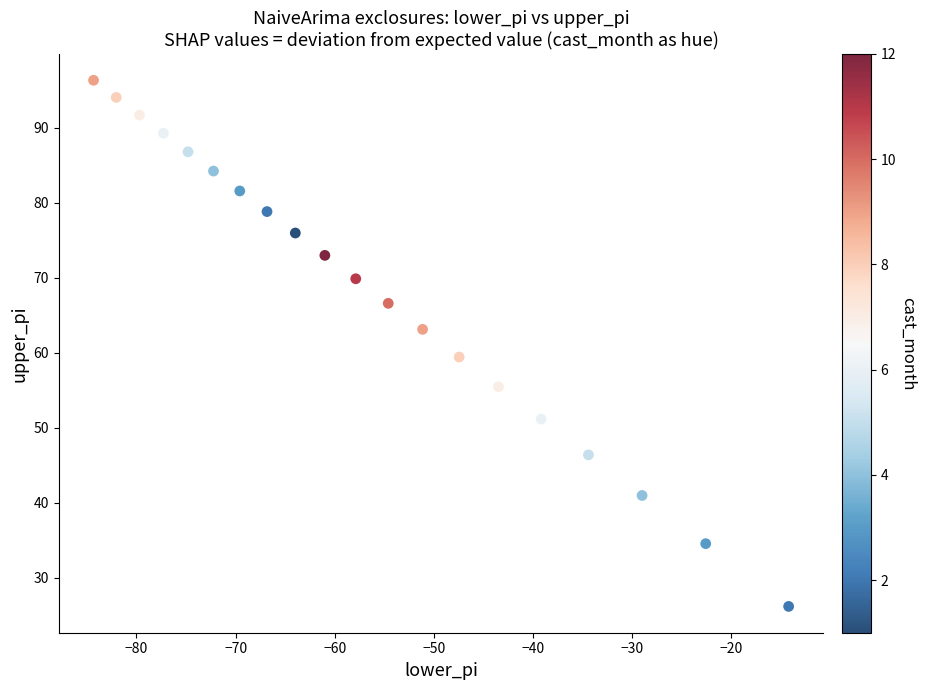

What is the range of Y values (max minus min)?

70.1